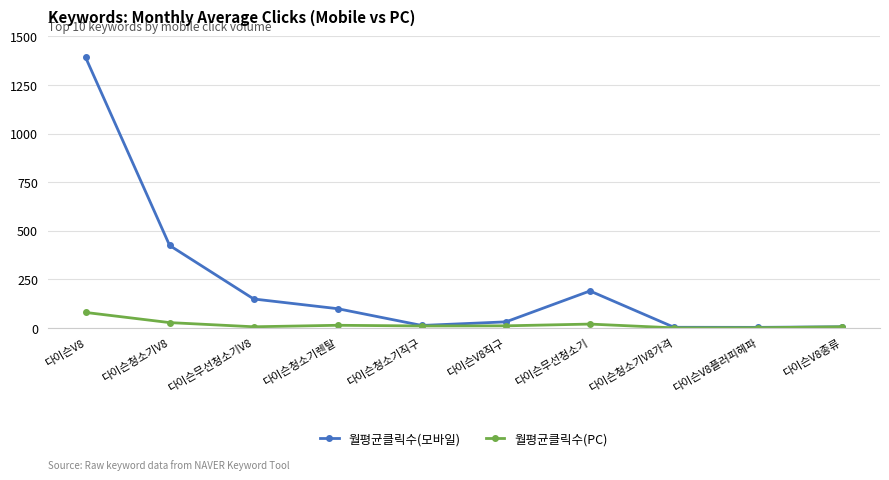

What is the greatest value displayed?

1392.0